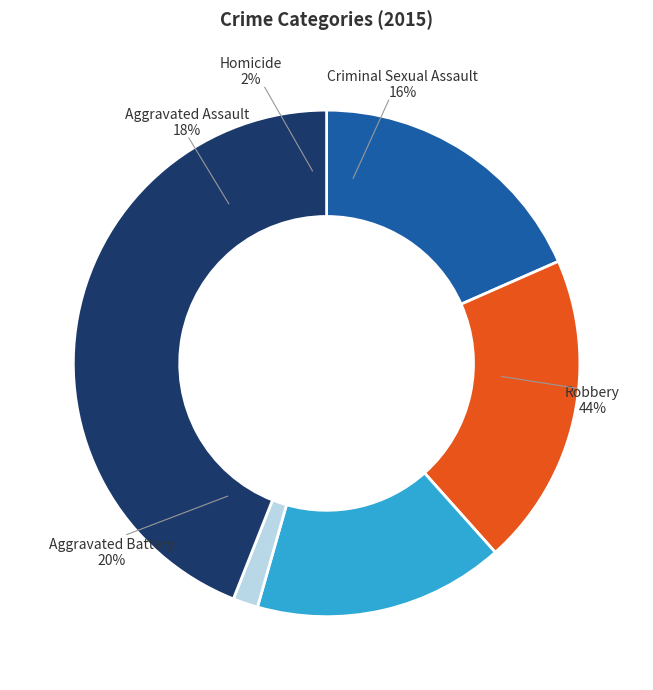

To the nearest percent, what portion does Robbery represent?

44%